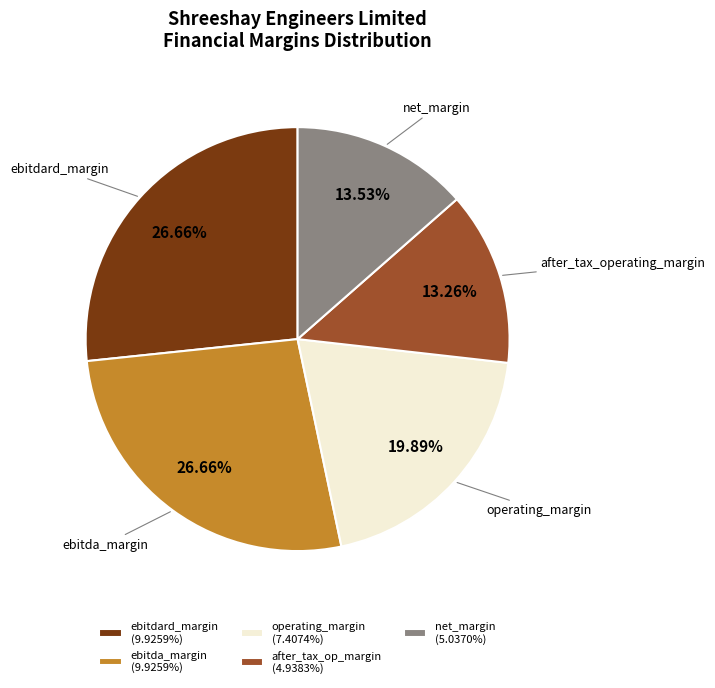

Is there a majority slice in this chart?

No